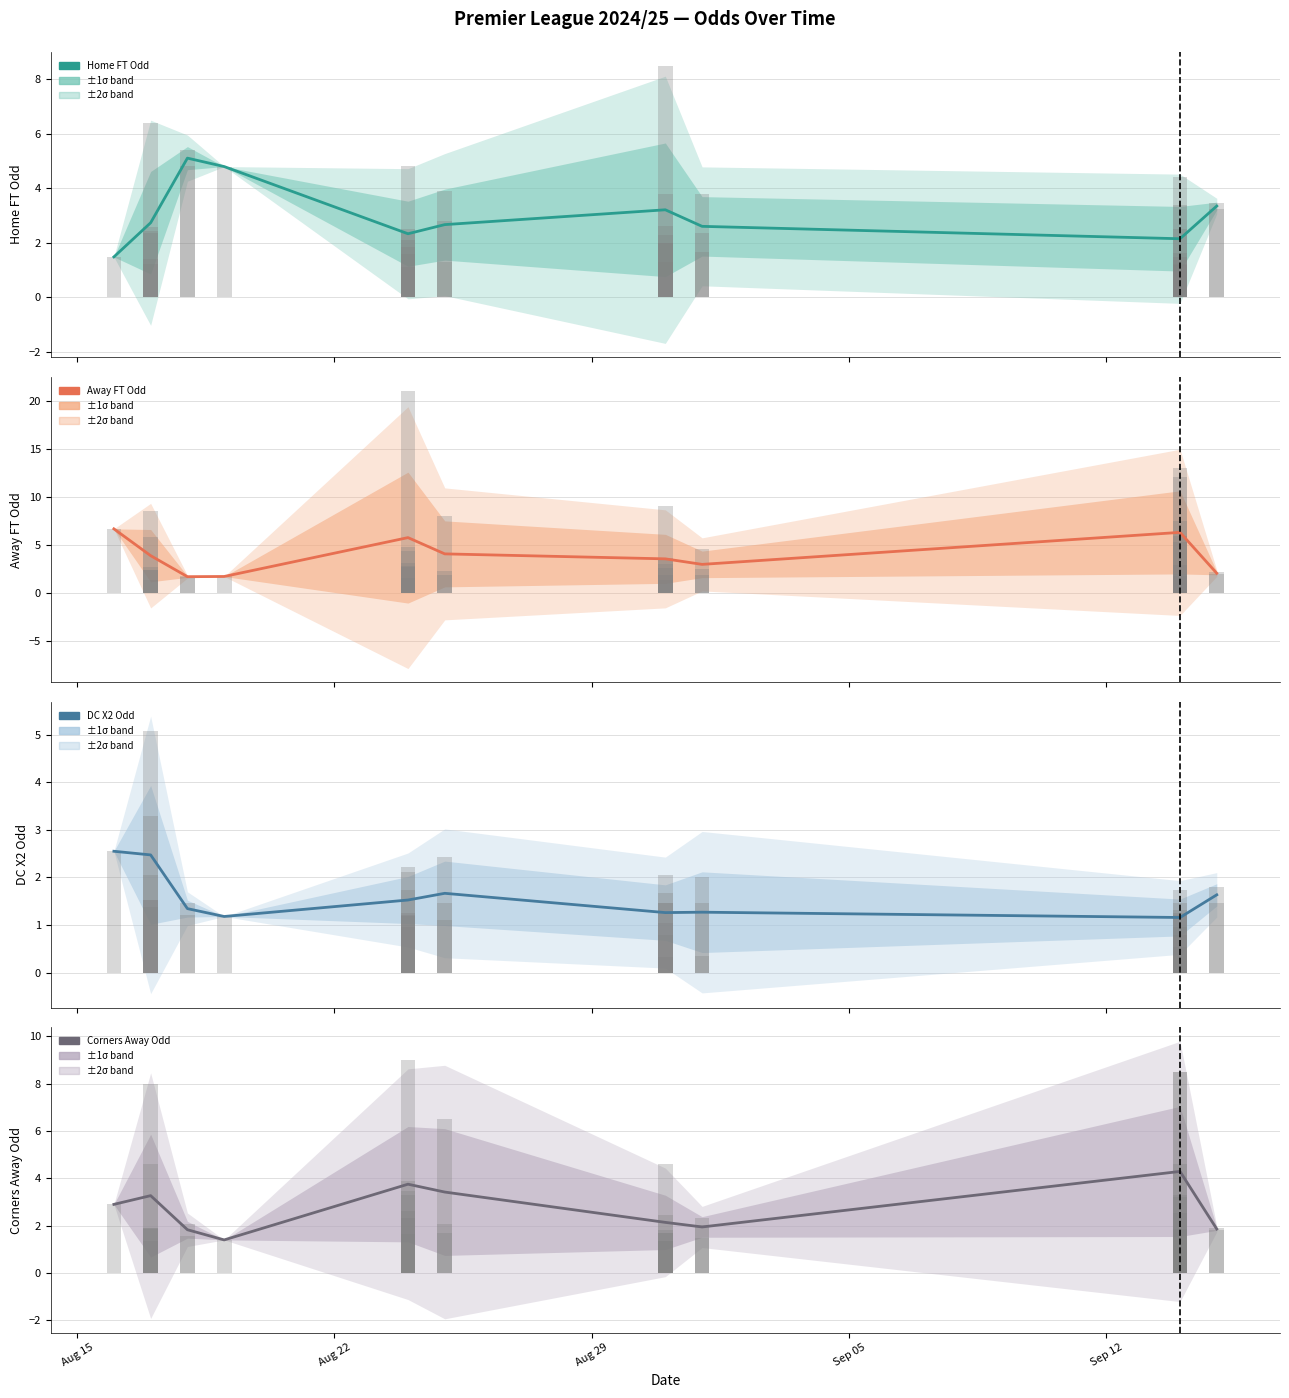

At which label does Away FT Odd first exceed 3?

Aug 15